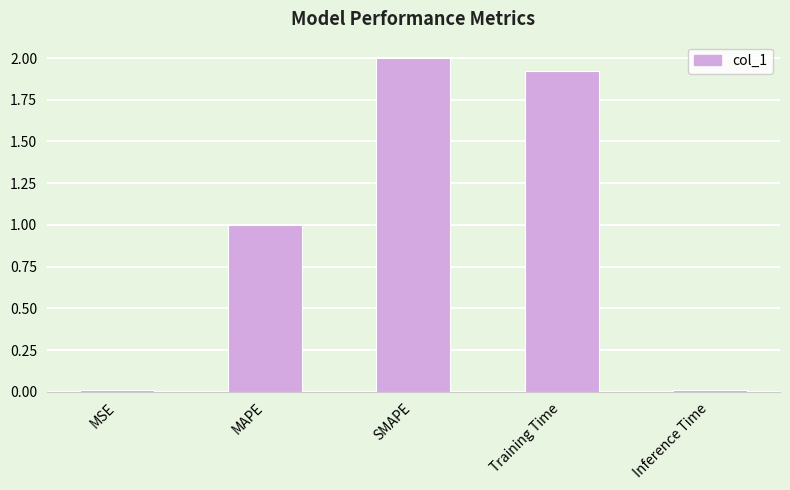

True or false: the data shows 2.0 at SMAPE.

True